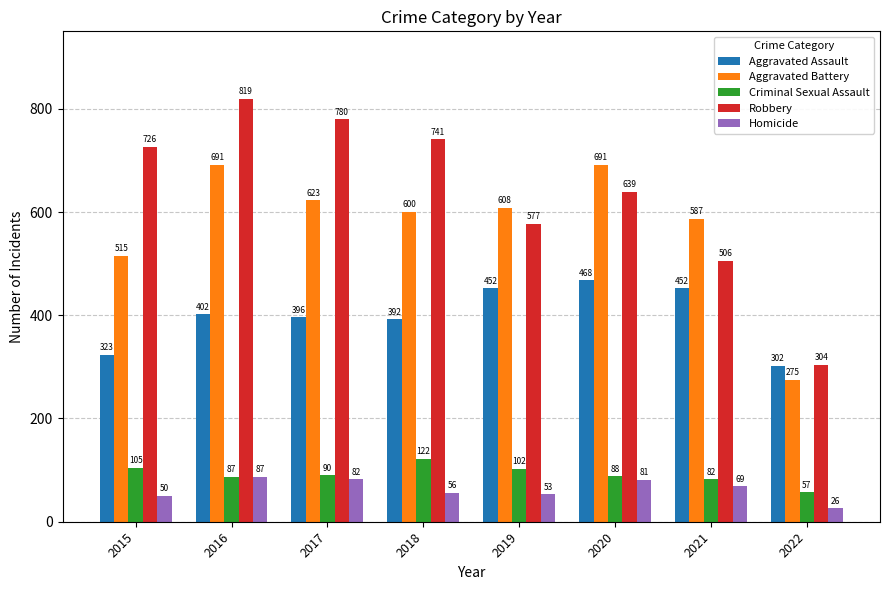

Which series has the largest total across all categories?

Robbery